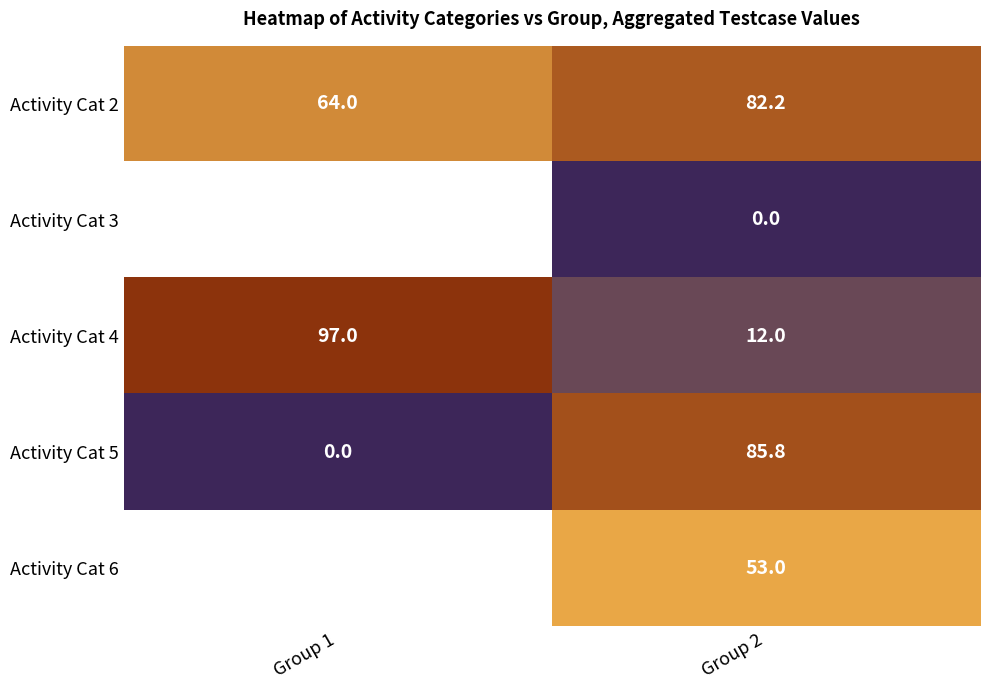

Count the number of data series in this chart.

5